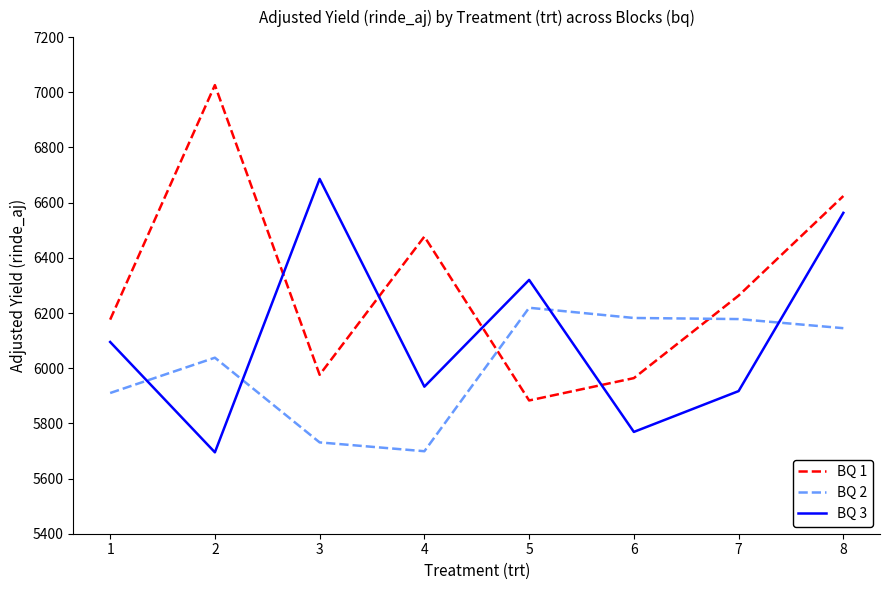

The BQ 1 series shows 3790 at 5. True or false?

False